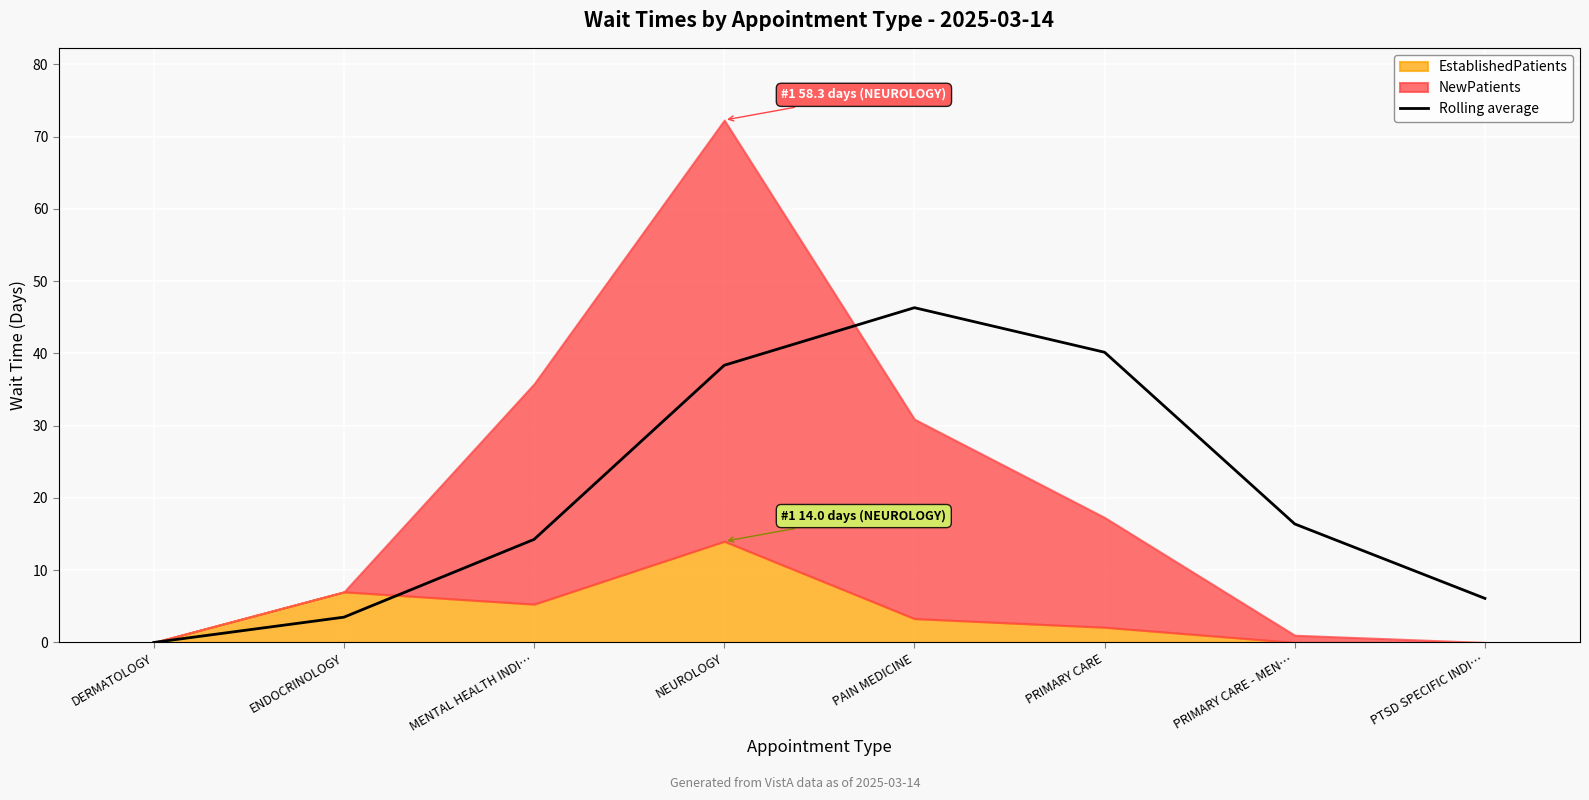

At which category does the chart reach its minimum across all series?

DERMATOLOGY